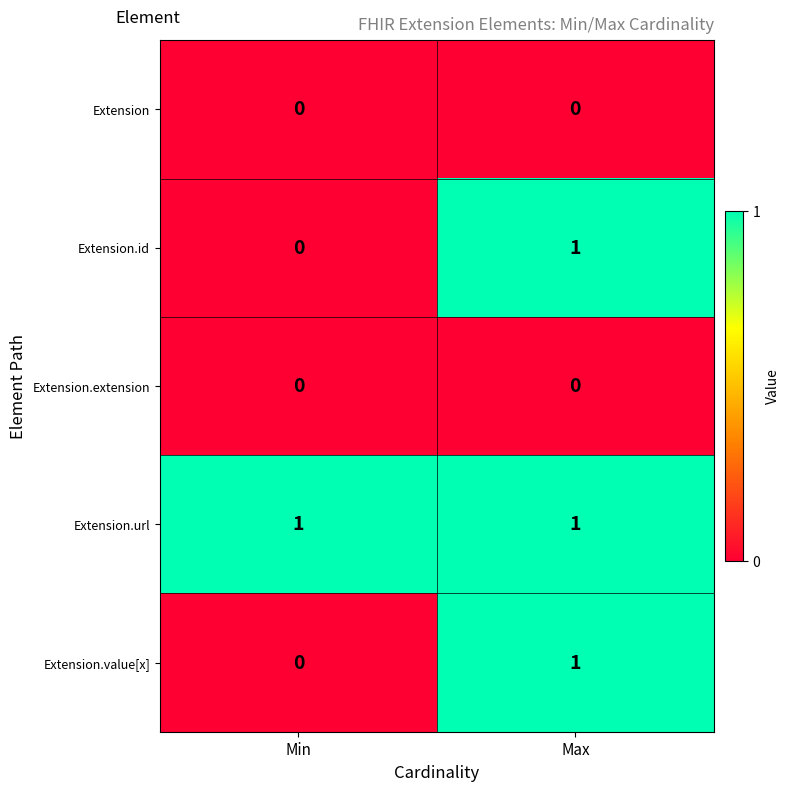

Which series has the largest total across all categories?

Extension.url